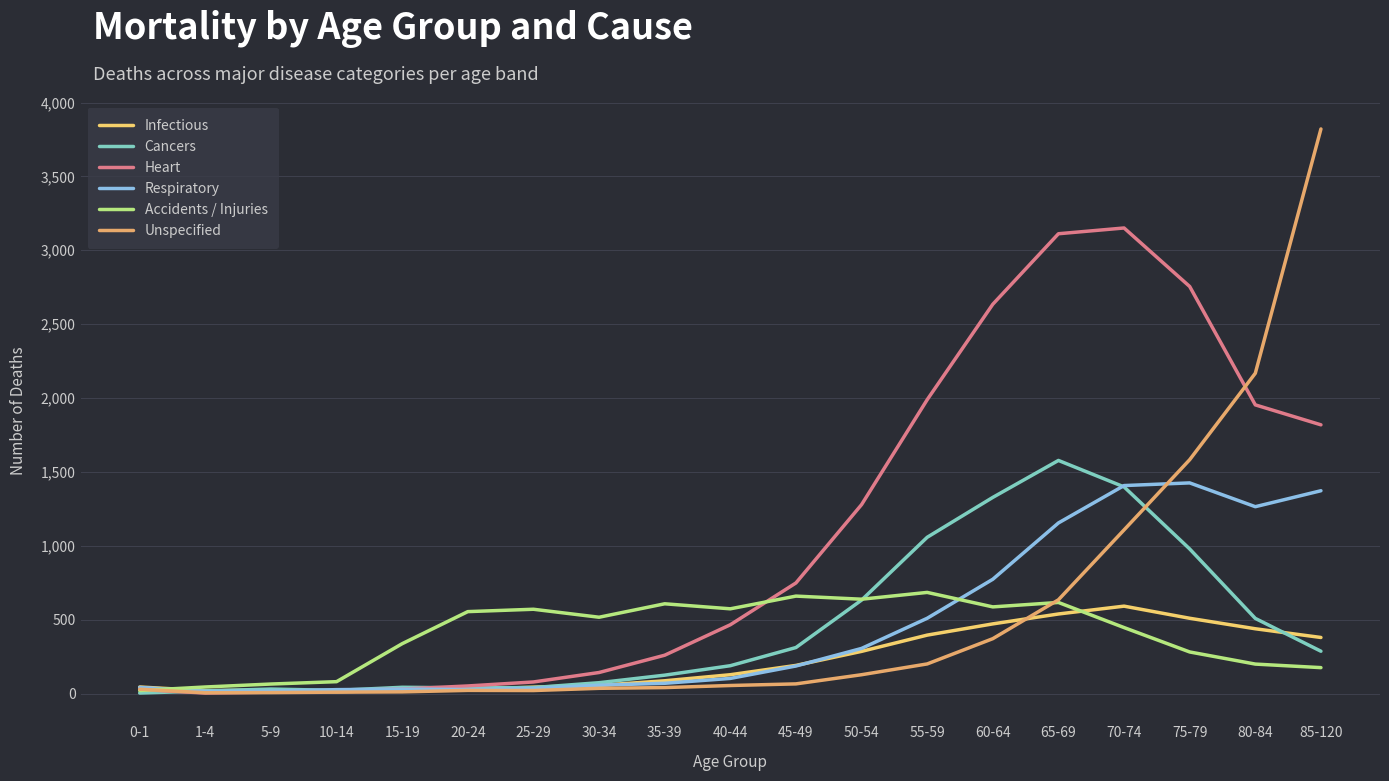

At which label does Cancers reach its peak?

65-69